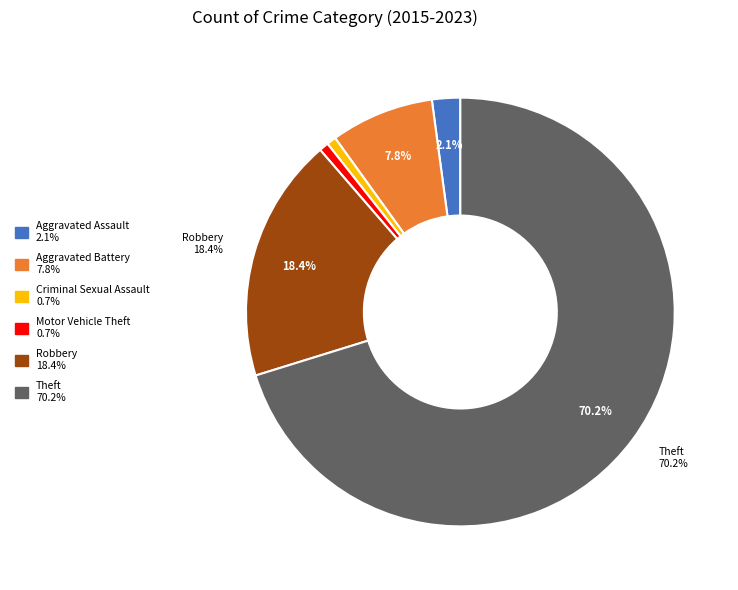

To the nearest percent, what is the difference between the largest and smallest slice percentages?

70%